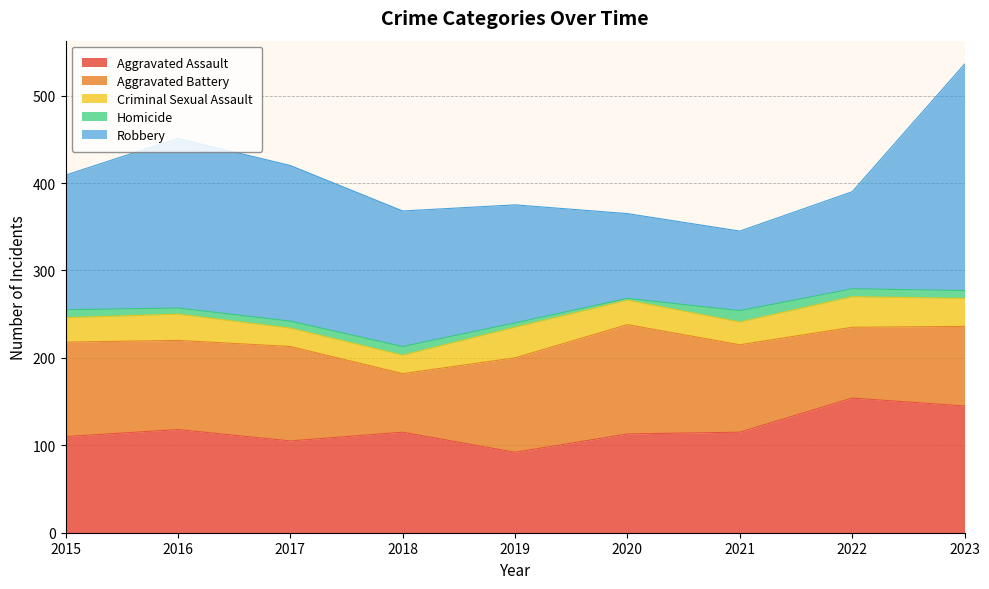

What is the sum of all Homicide values?

72